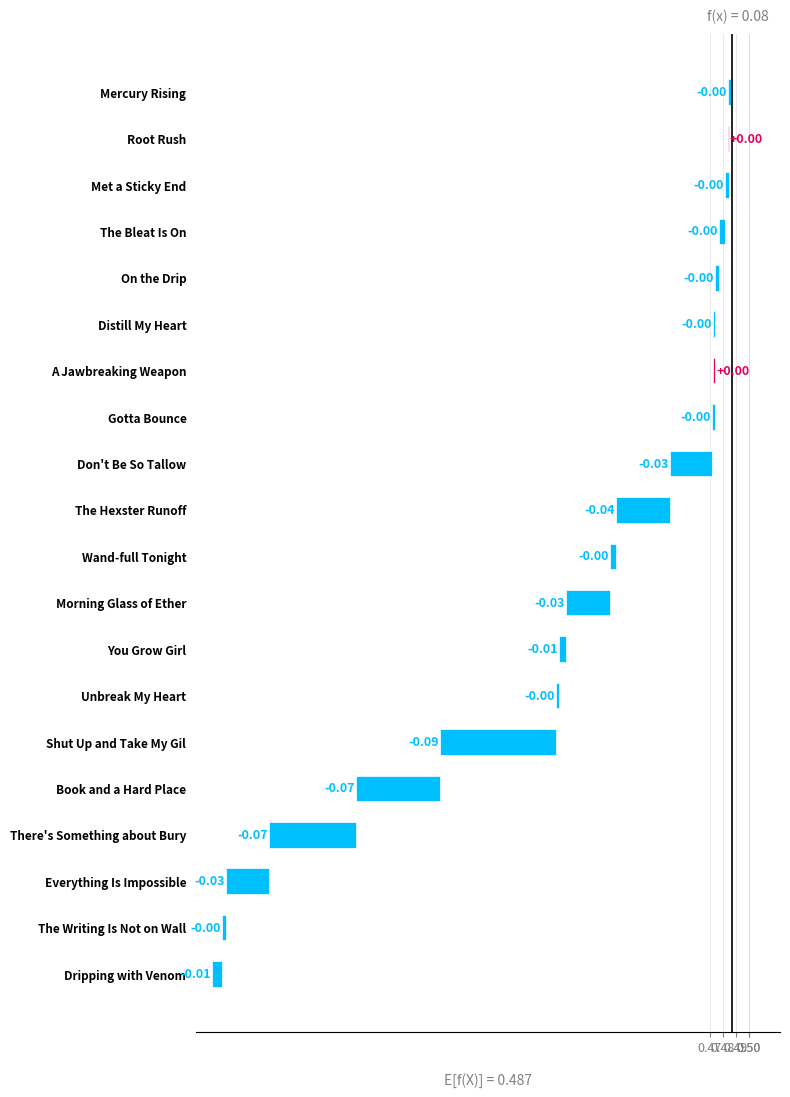

Is it true that the value at The Bleat Is On is -0.0?

False